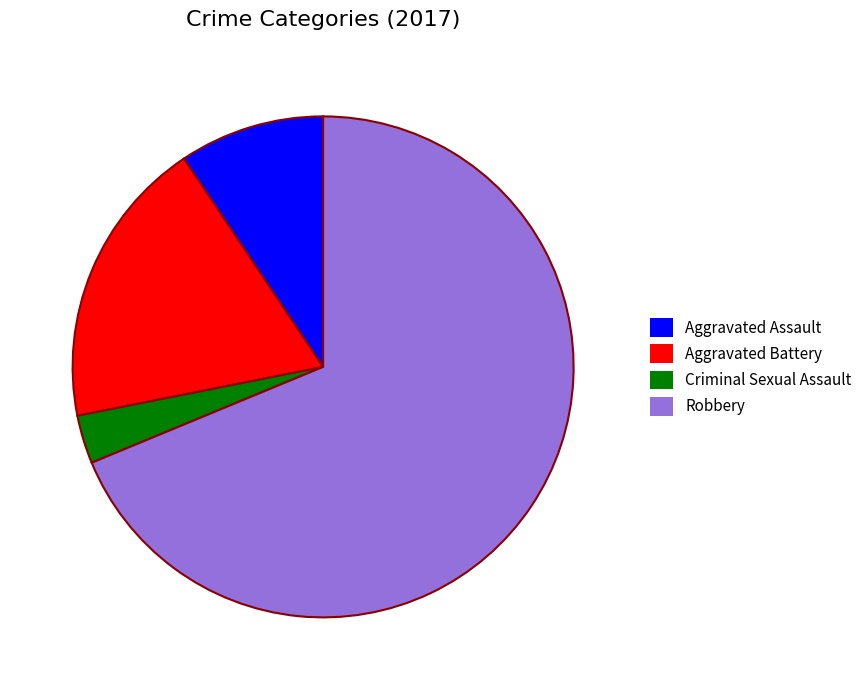

Rank the categories by value from lowest to highest.

Criminal Sexual Assault, Aggravated Assault, Aggravated Battery, Robbery